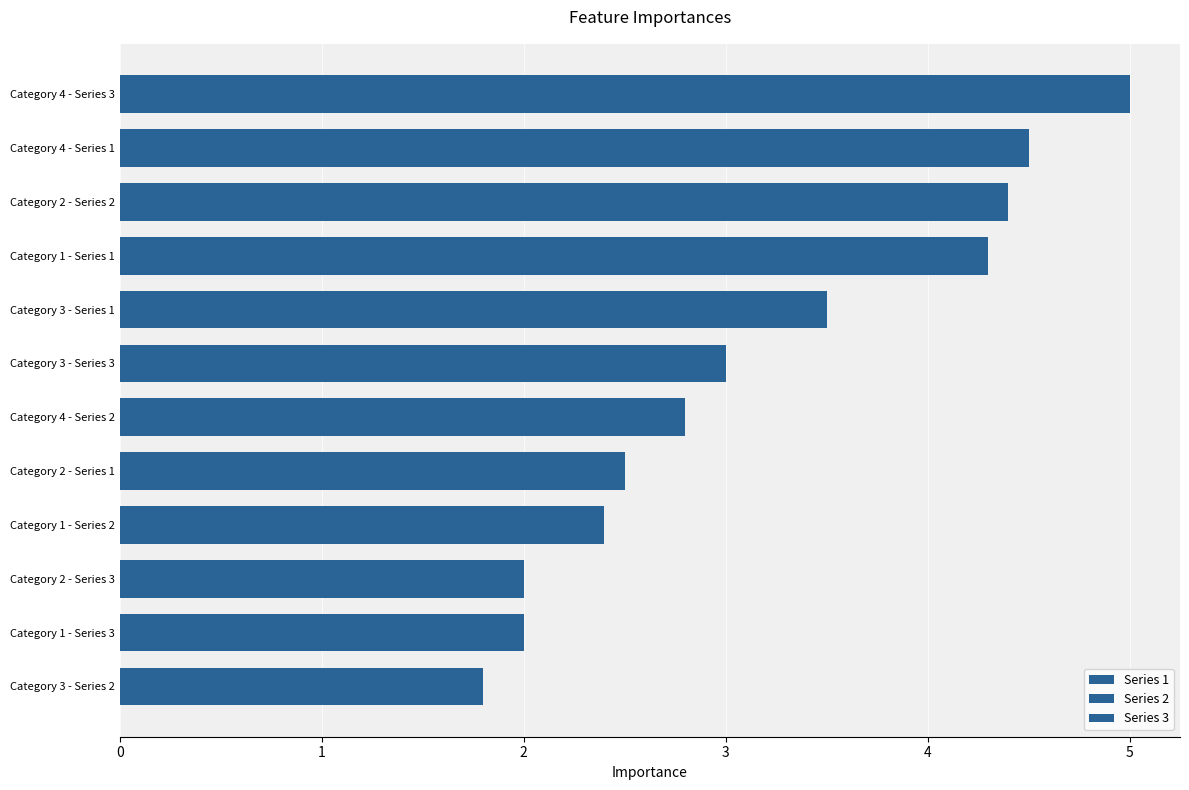

List the series in order of their overall mean, lowest first.

Series 2, Series 3, Series 1